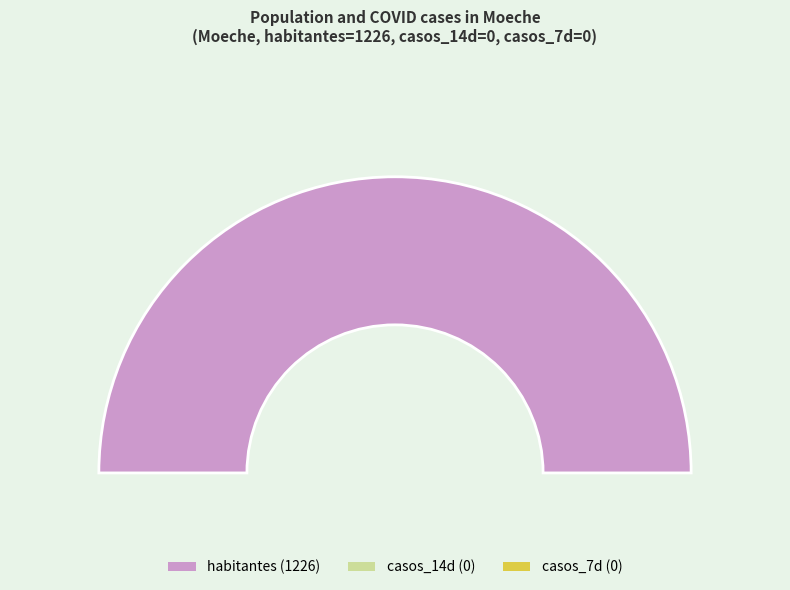

Does the chart display data point markers on the line(s)?

No